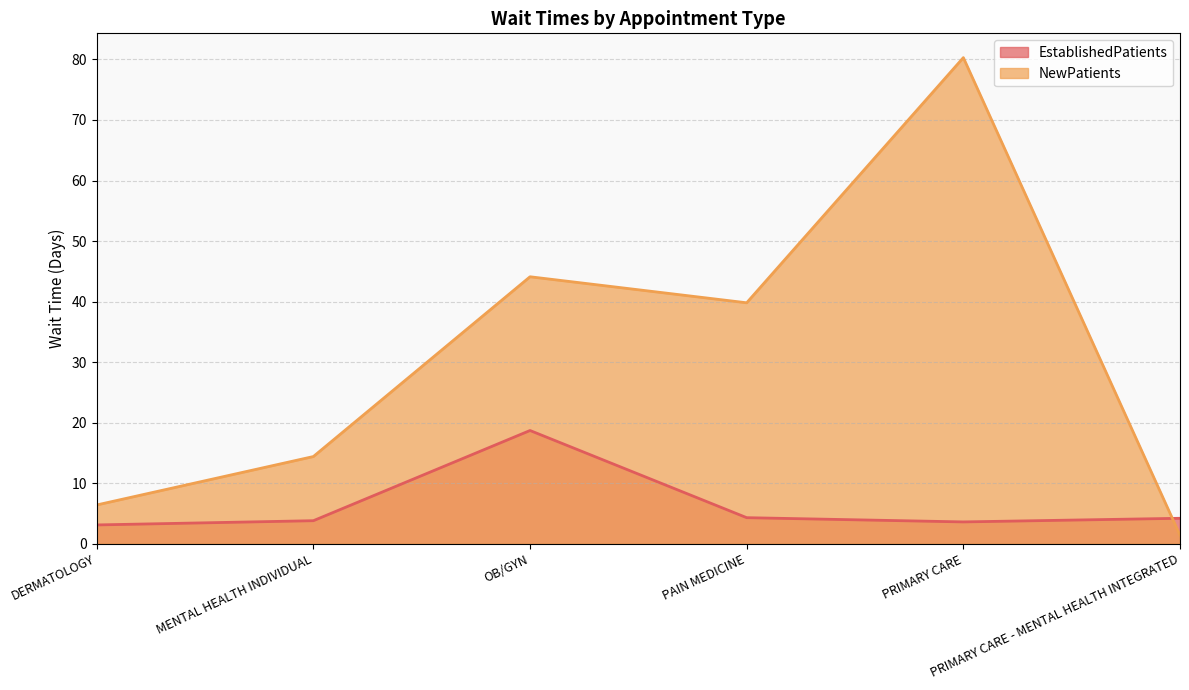

How many lines are shown in the chart?

2